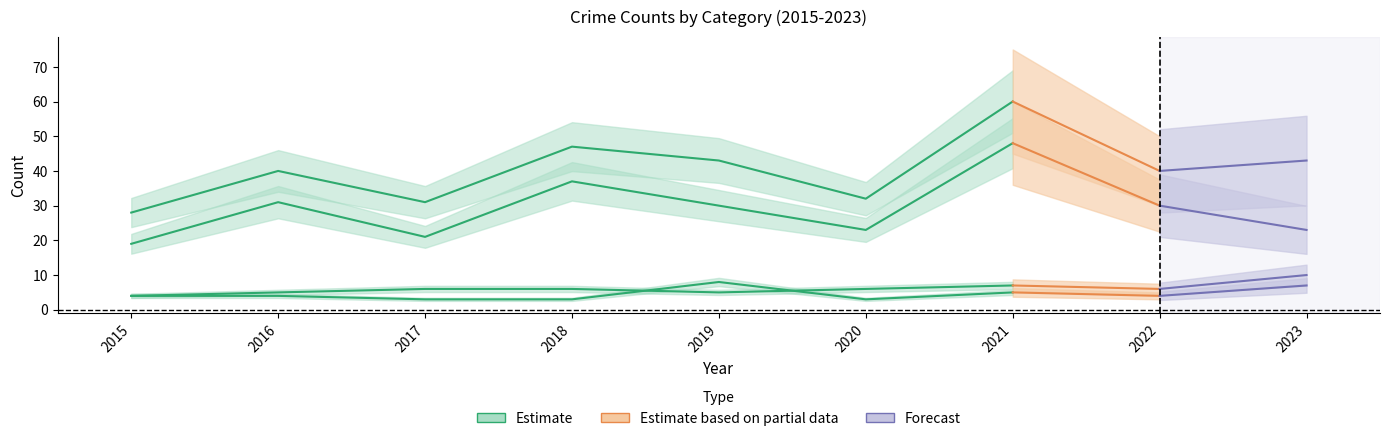

Which category has the highest value in the Robbery series?

2021